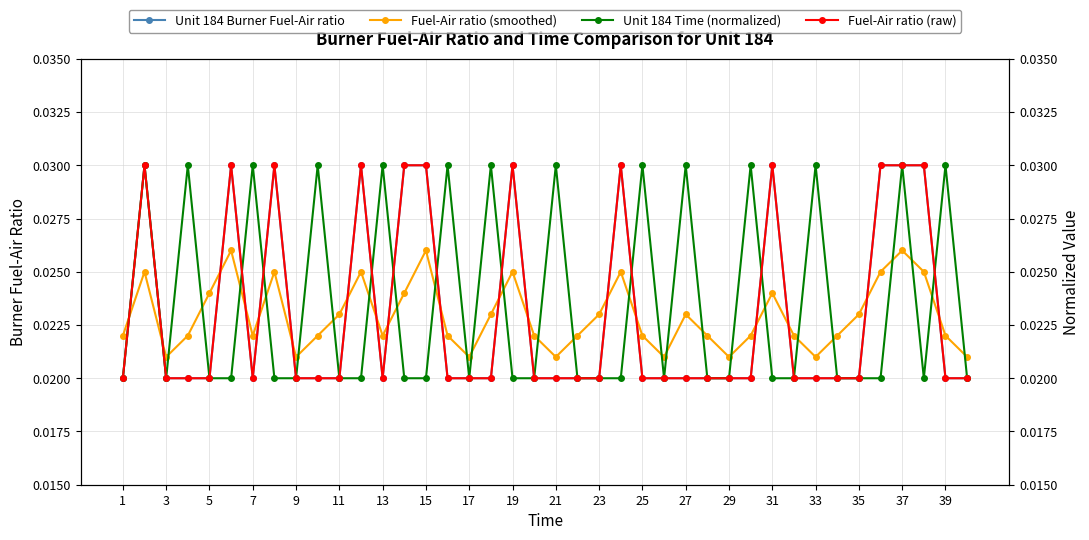

True or false: Fuel-Air ratio (smoothed) and Unit 184 Time (normalized) intersect in this chart.

True